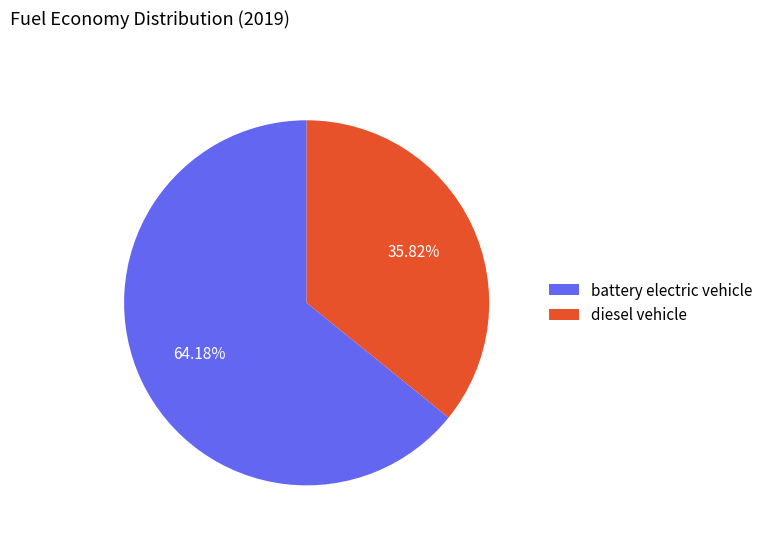

To the nearest percent, what portion does diesel vehicle represent?

36%